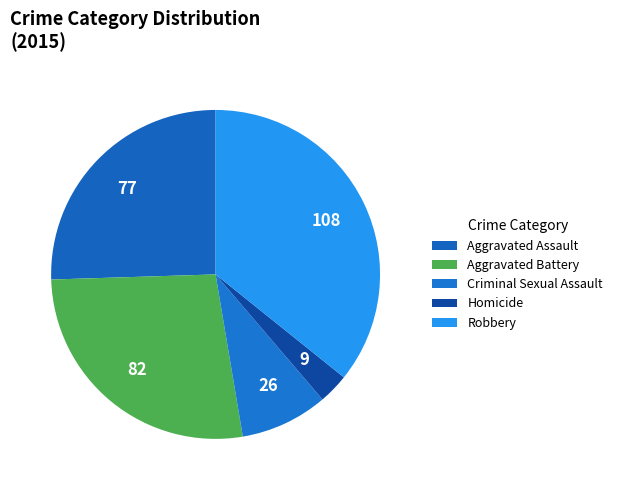

How many slices are in this pie chart?

5